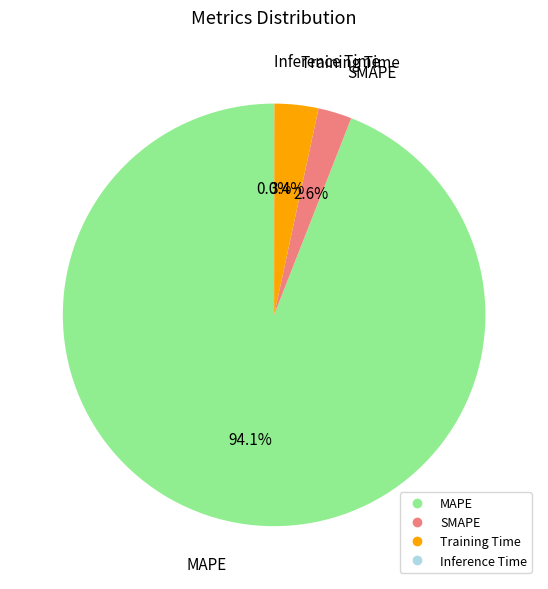

Does any single category account for the majority?

Yes